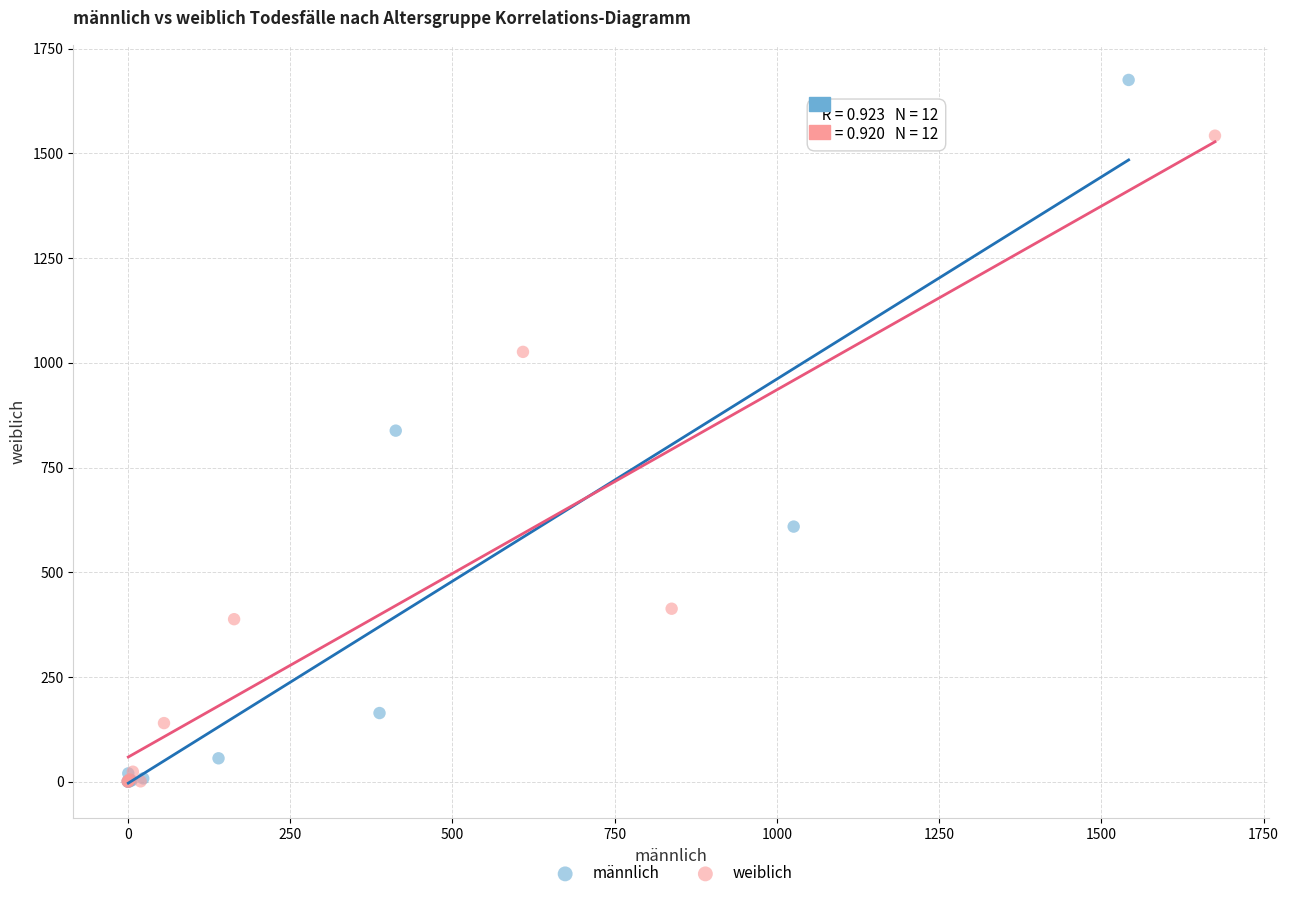

Which series has the largest Y range (max minus min)?

männlich